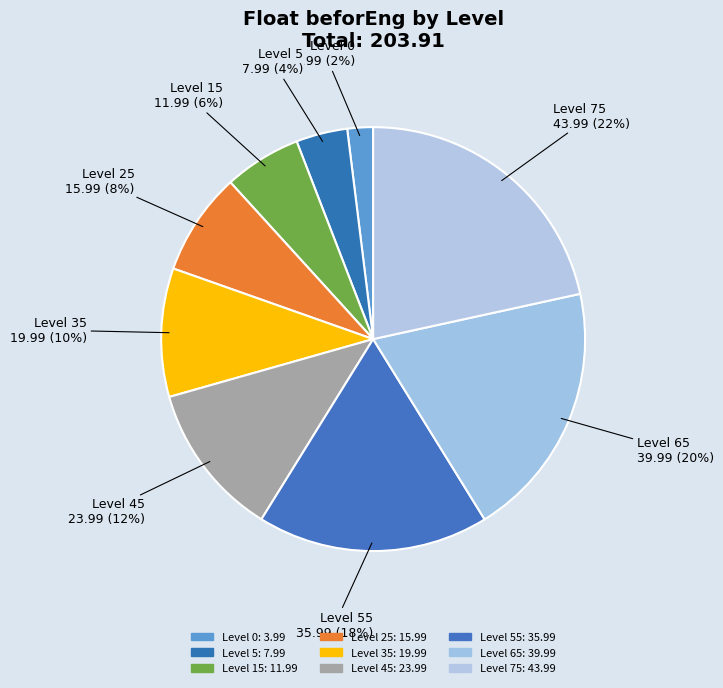

What percentage is the Level 5 slice, to the nearest percent?

4%